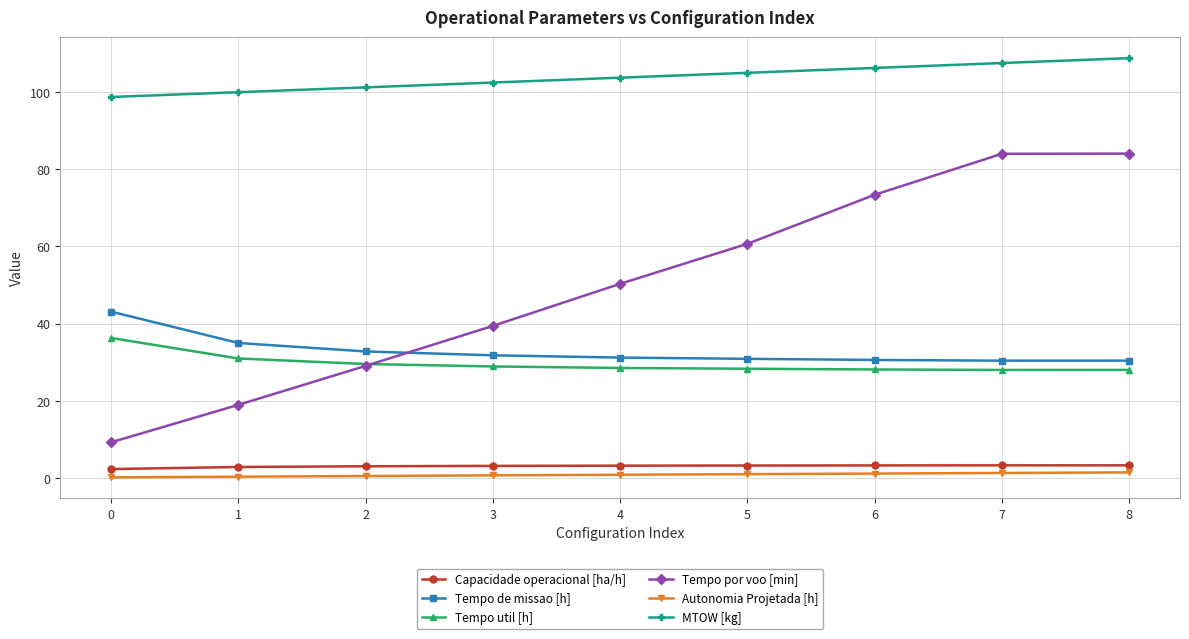

True or false: Tempo util [h] and MTOW [kg] cross at least once.

False